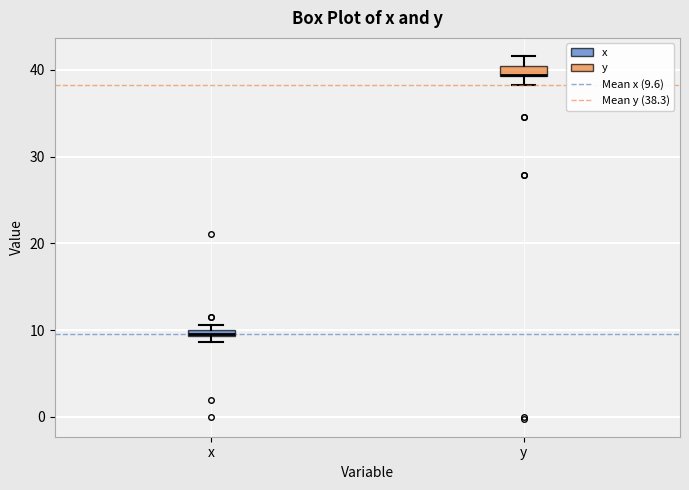

Where is the lower edge of the box for y on the y-axis? The values are not printed on the chart, so give them approximately, as read against the axis.

39